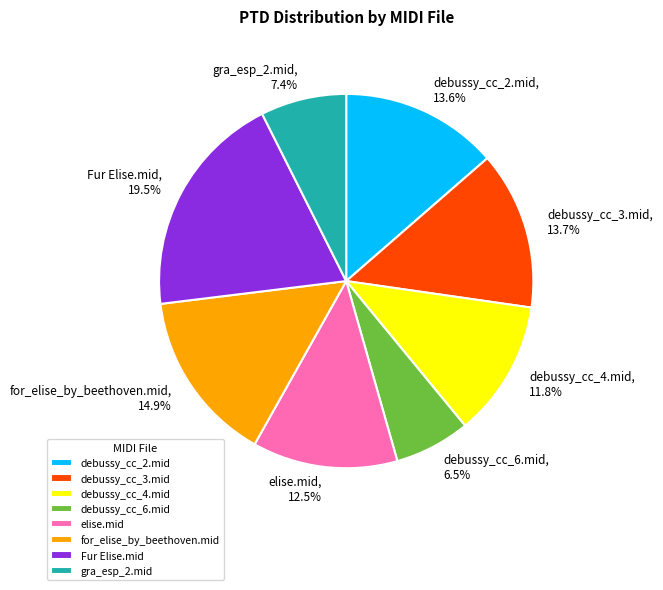

Does any single category account for the majority?

No